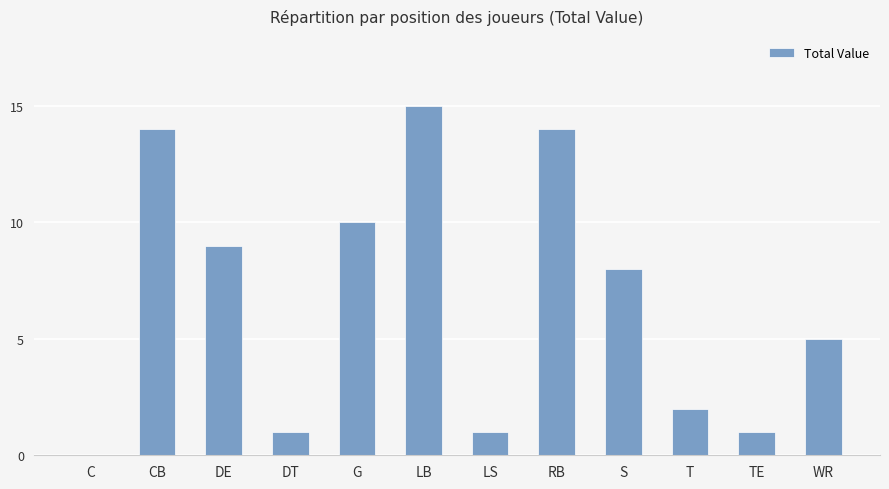

At which label is the value closest to 7?

S